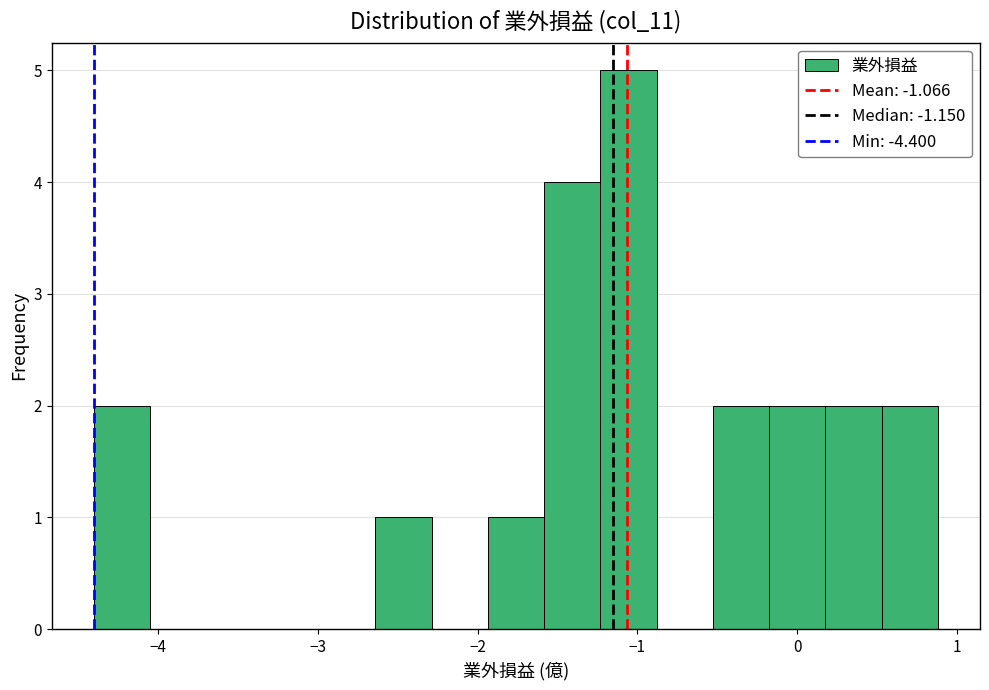

Around what value on the x-axis is the tallest bar? Give the approximate position of its centre, as read against the axis.

-1.1